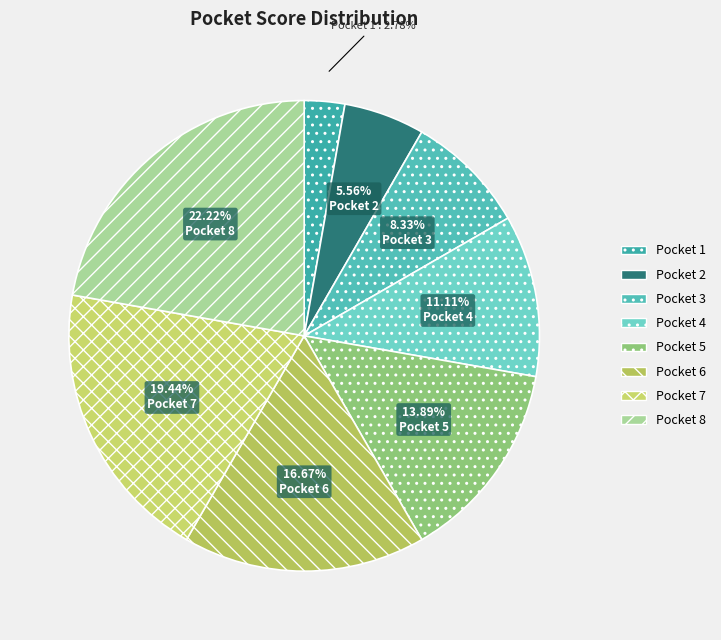

What portion of the pie excludes Pocket 6?

83.3%